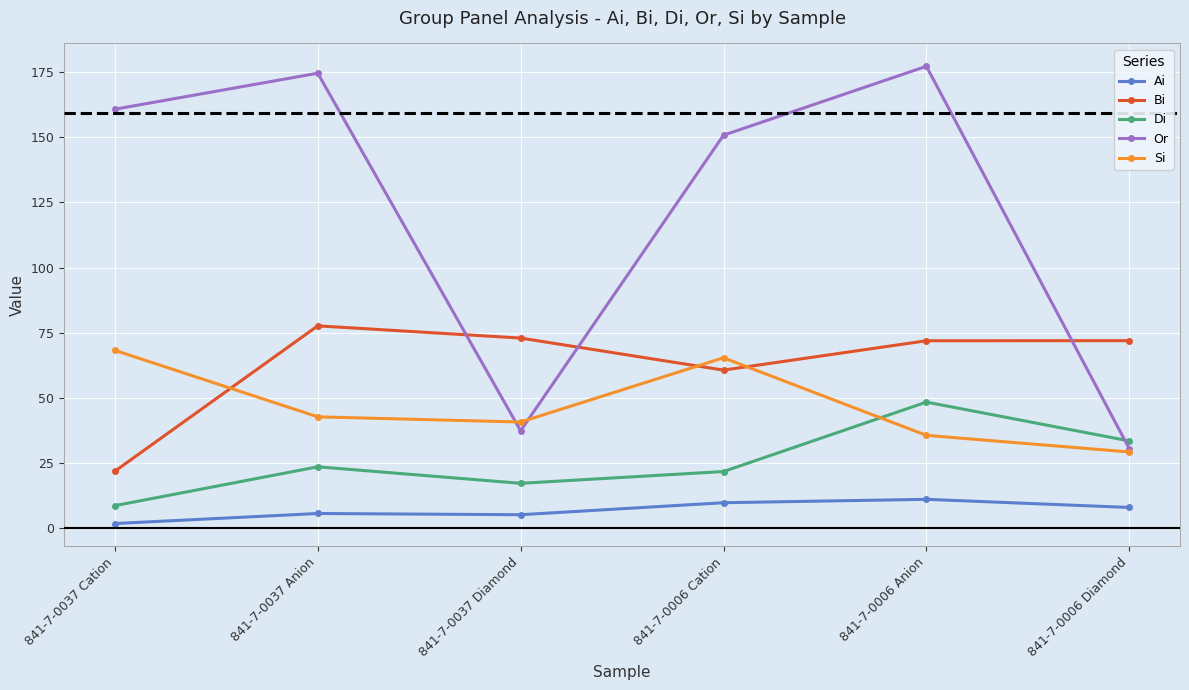

How many data points in Ai are less than 8?

3